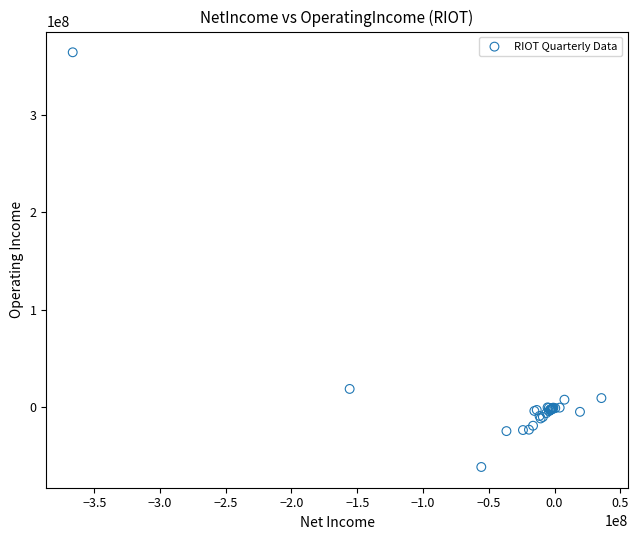

What Y value in the scatter plot is closest to 151457500?

18421000